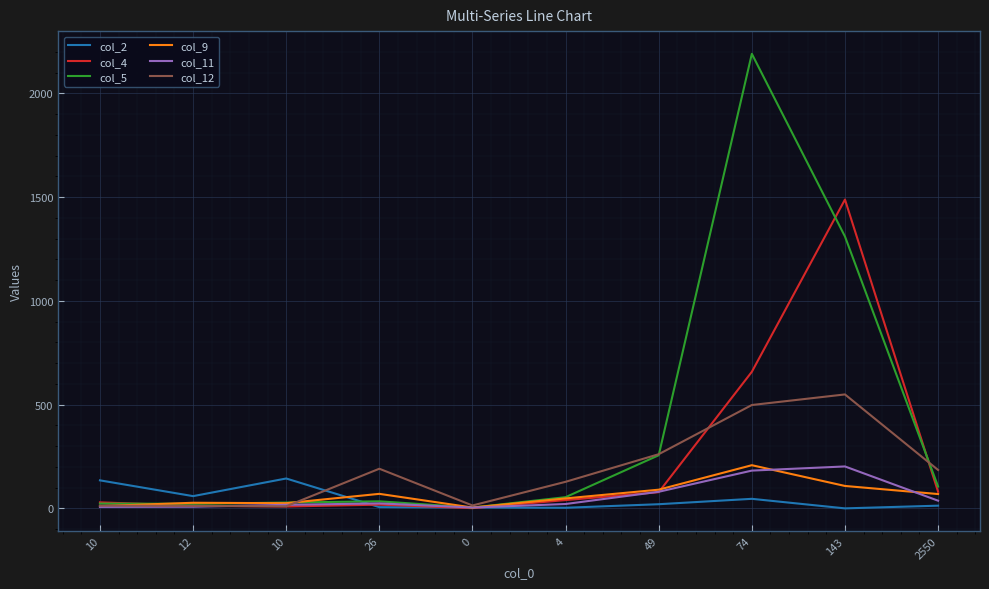

What is the value of the col_12 point at the 5th from the left?

14